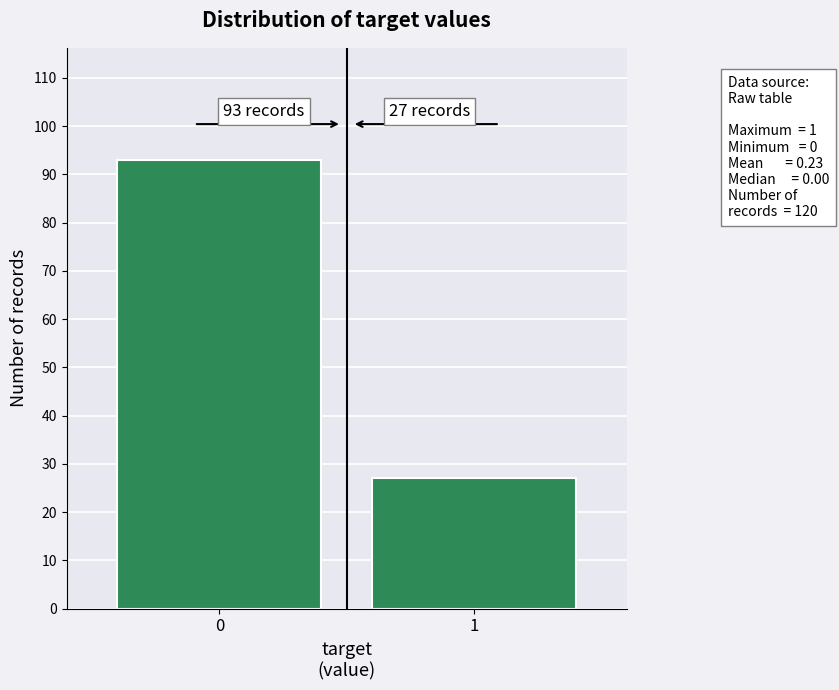

Reading left to right, extract all data points from this chart.

93	27